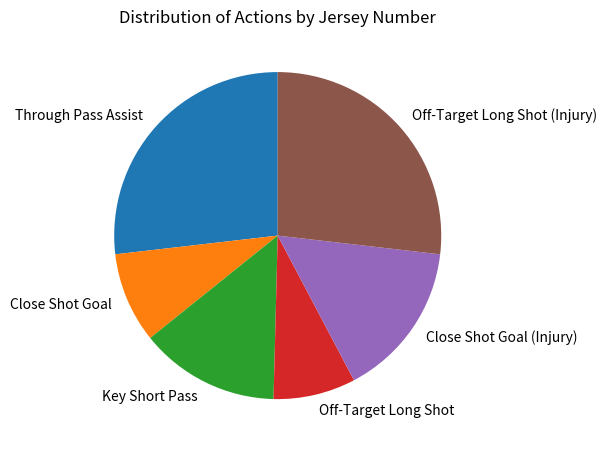

What is the ratio of the value at Off-Target Long Shot (Injury) to the value at Through Pass Assist?

1.0